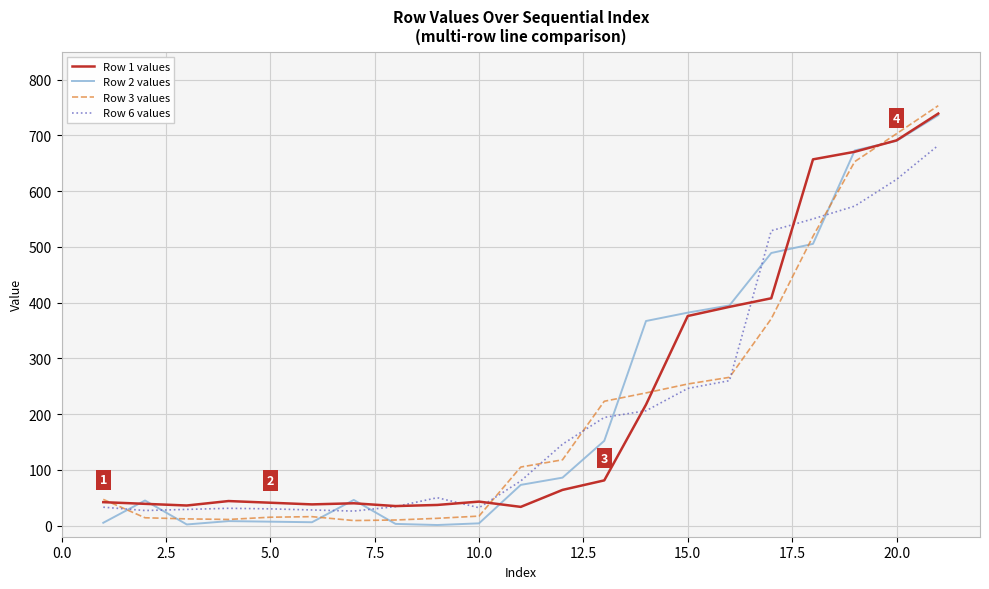

What is the greatest value displayed?

753.3